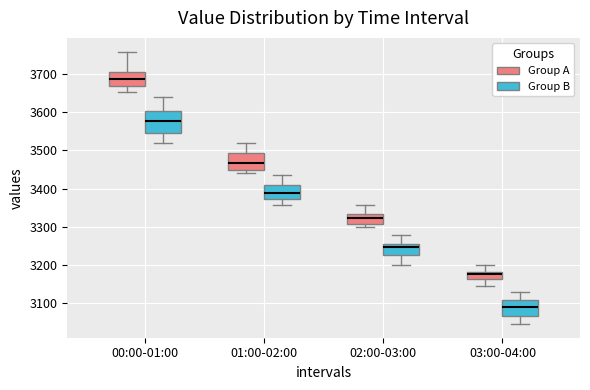

Which box's median line is the lowest?

03:00-04:00 (Group B)